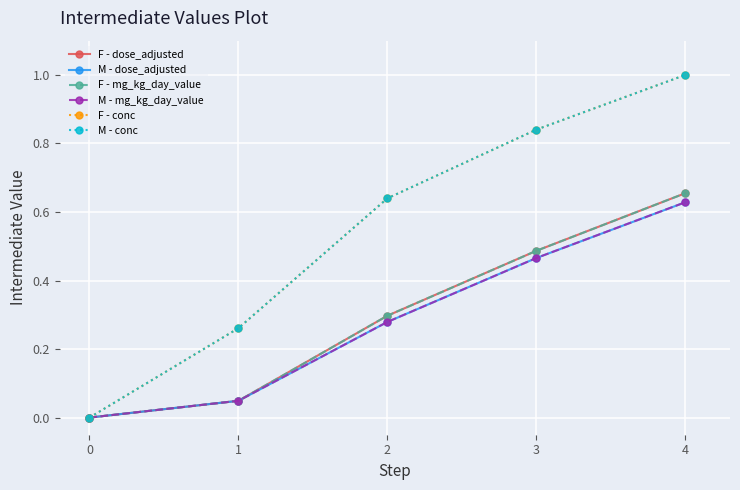

What is the value of the F - conc point at the 5th from the left?

1.0